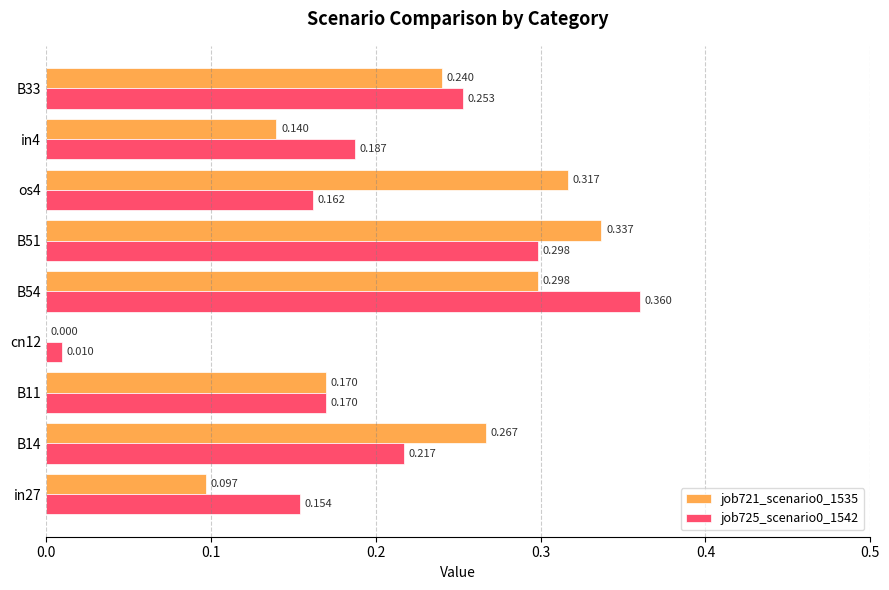

How many distinct data groups are displayed?

2